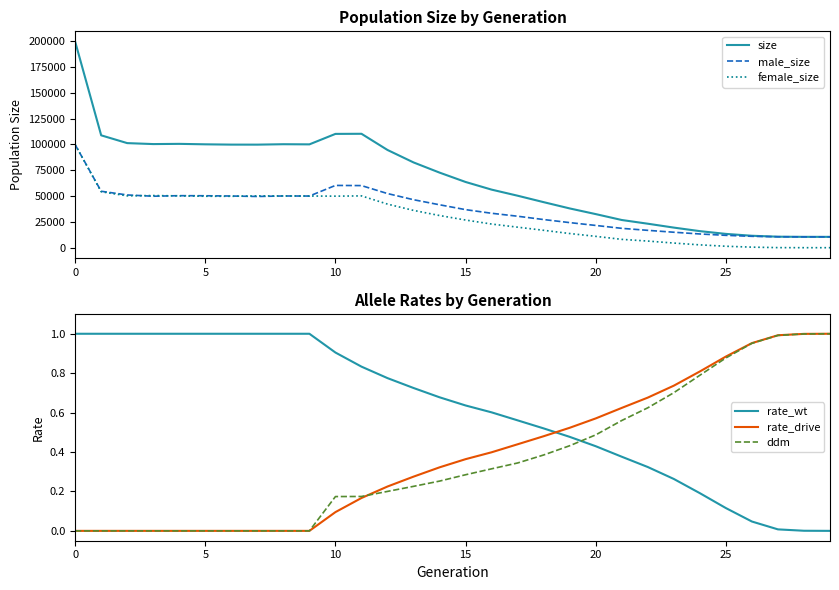

True or false: ddm has more than 2 points higher than both neighbors.

False